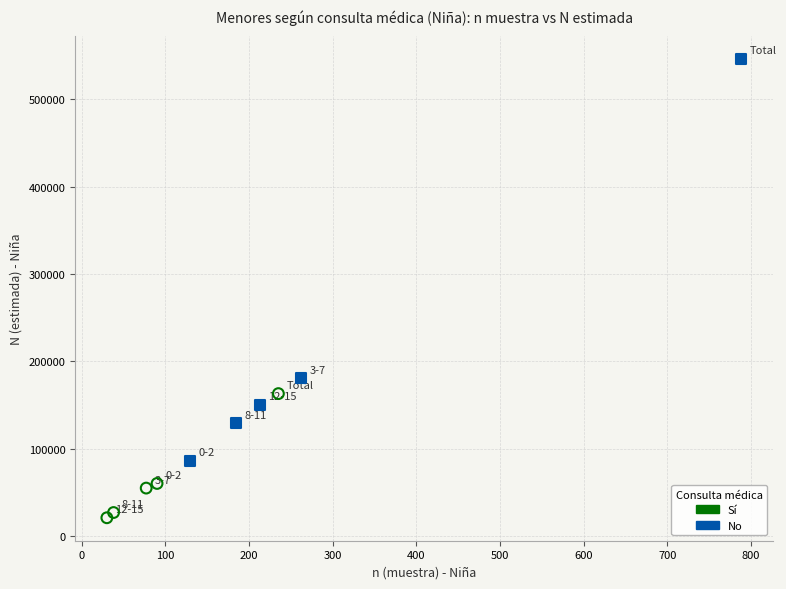

Which series reaches the minimum Y coordinate?

Sí